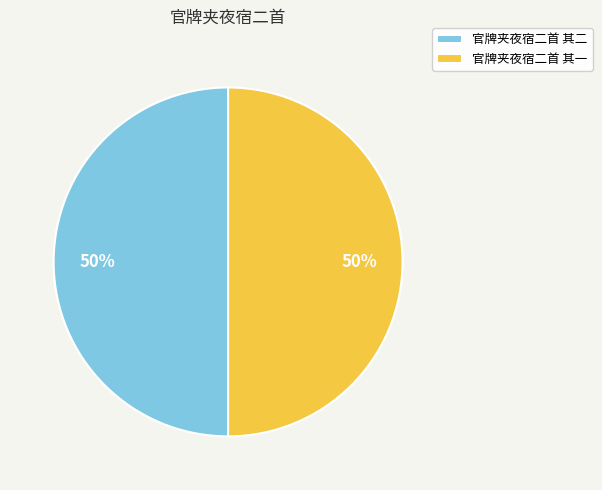

True or false: 官牌夹夜宿二首 其二 accounts for 50% of the total.

True